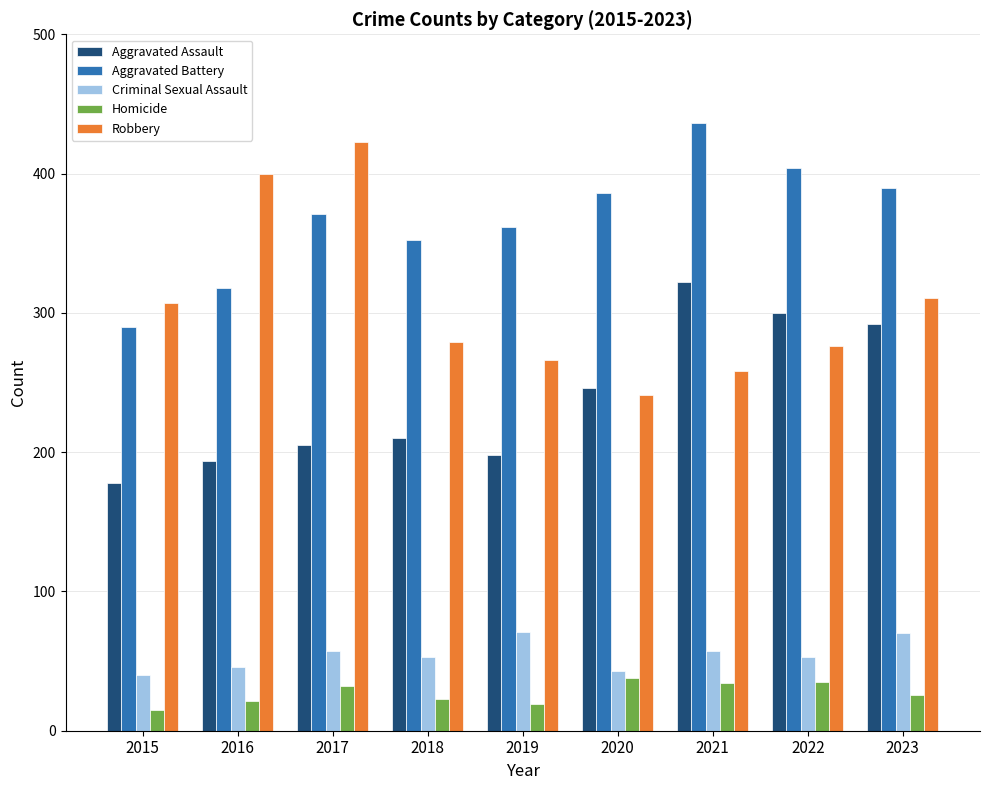

True or false: Aggravated Battery has a value of 530 at 2016.

False